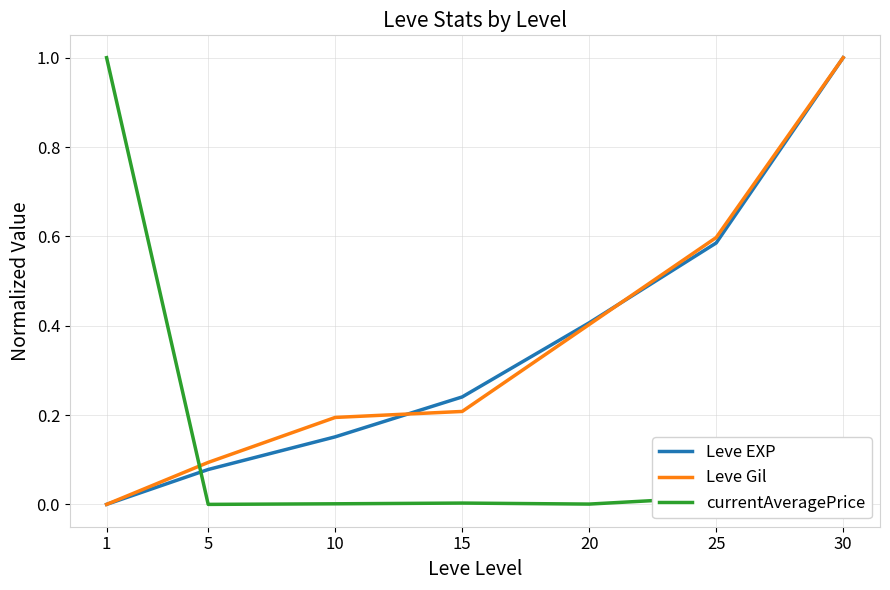

Which series changed the most between 20 and 25?

Leve Gil